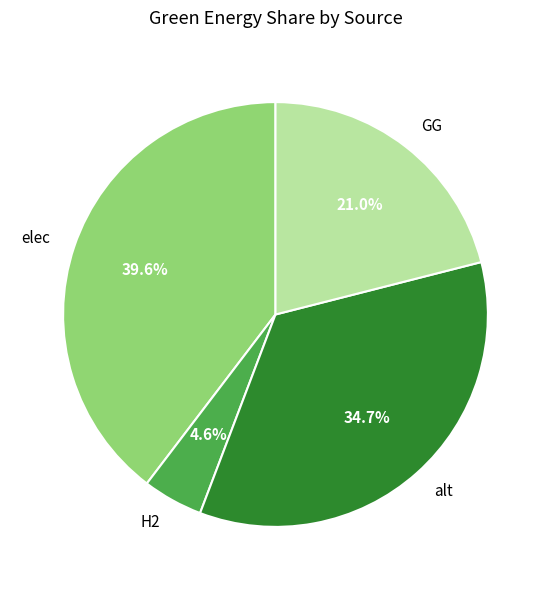

To the nearest percent, what percentage of the pie is alt?

35%